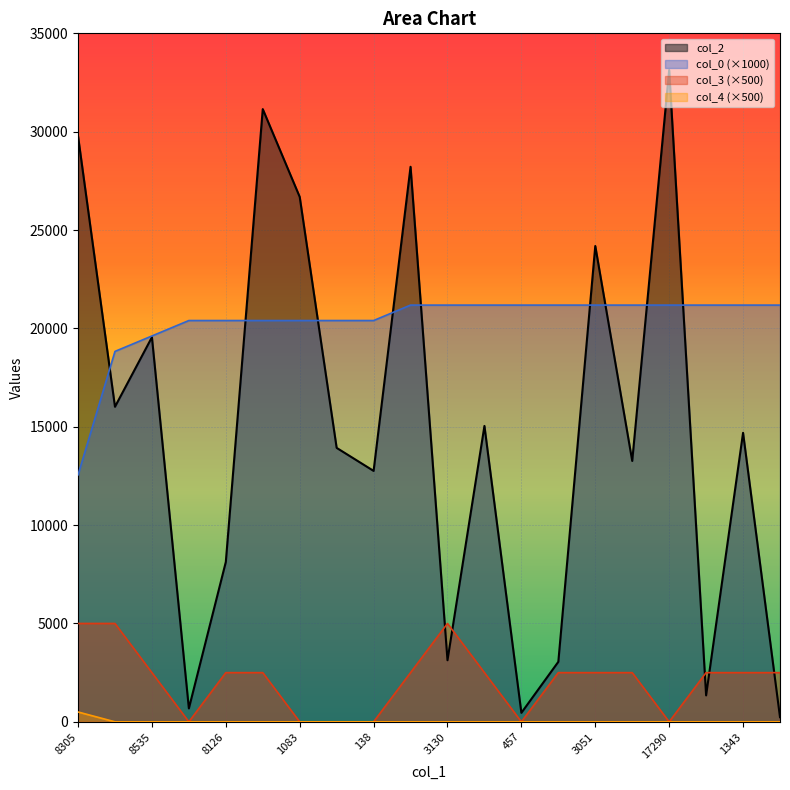

Which series has the widest spread of values?

col_2